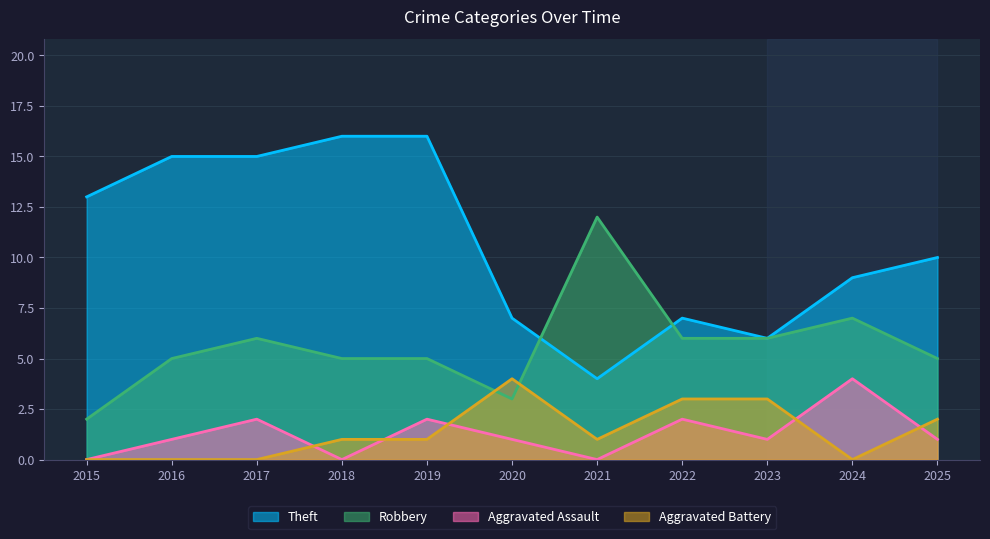

Reading right to left, list all the values displayed in this chart.

Theft: 10	9	6	7	4	7	16	16	15	15	13
Robbery: 5	7	6	6	12	3	5	5	6	5	2
Aggravated Assault: 1	4	1	2	0	1	2	0	2	1	0
Aggravated Battery: 2	0	3	3	1	4	1	1	0	0	0